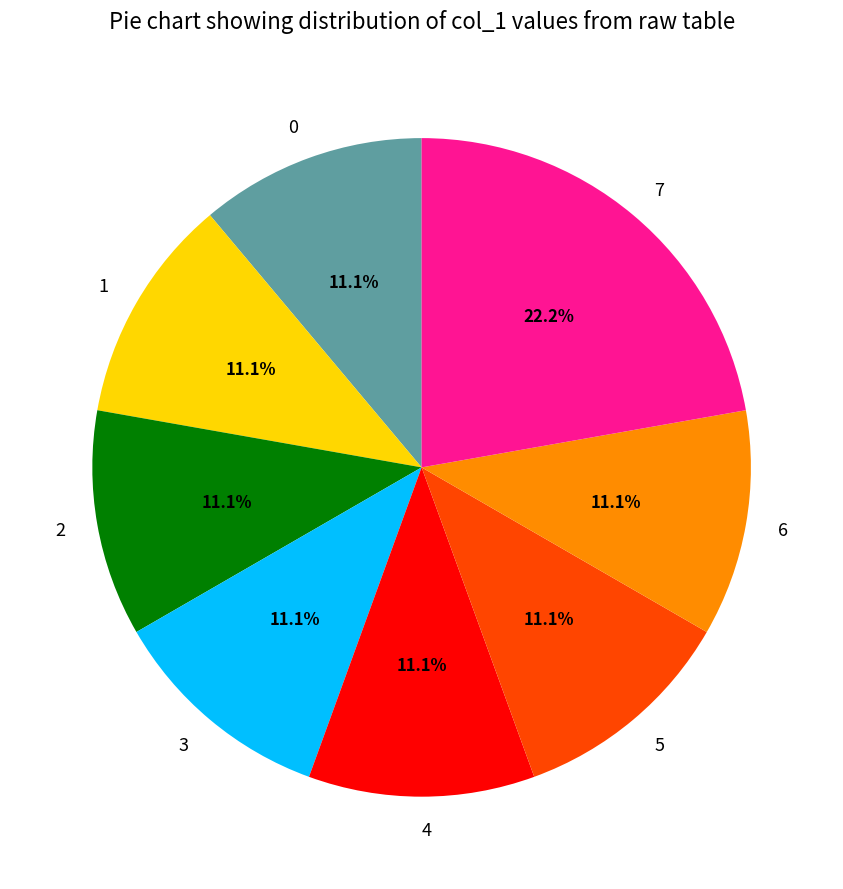

Combined, do 0 and 3 account for over 50%?

No